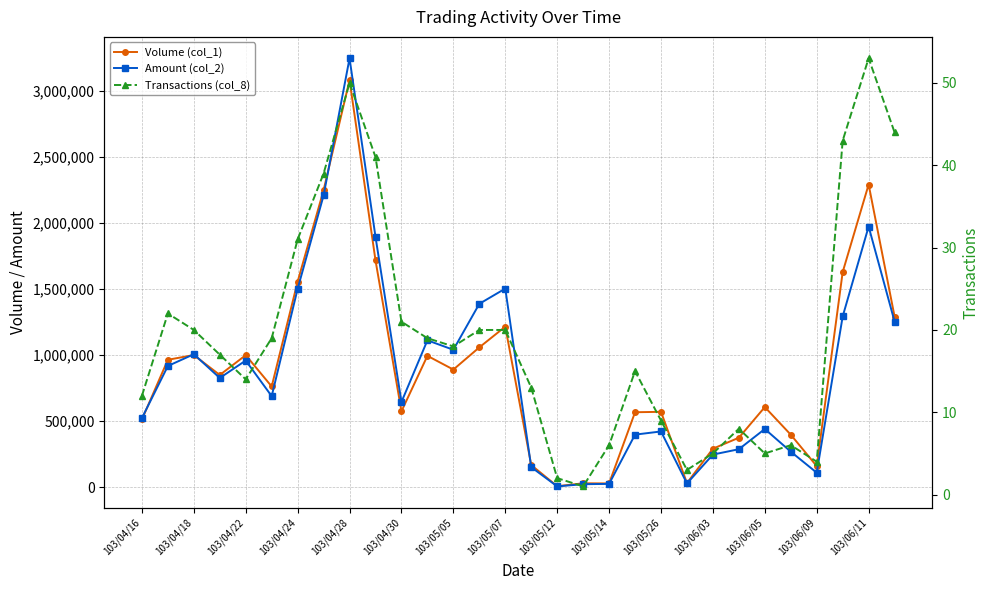

True or false: Transactions (col_8) has a value of 1 at 103/06/09.

False